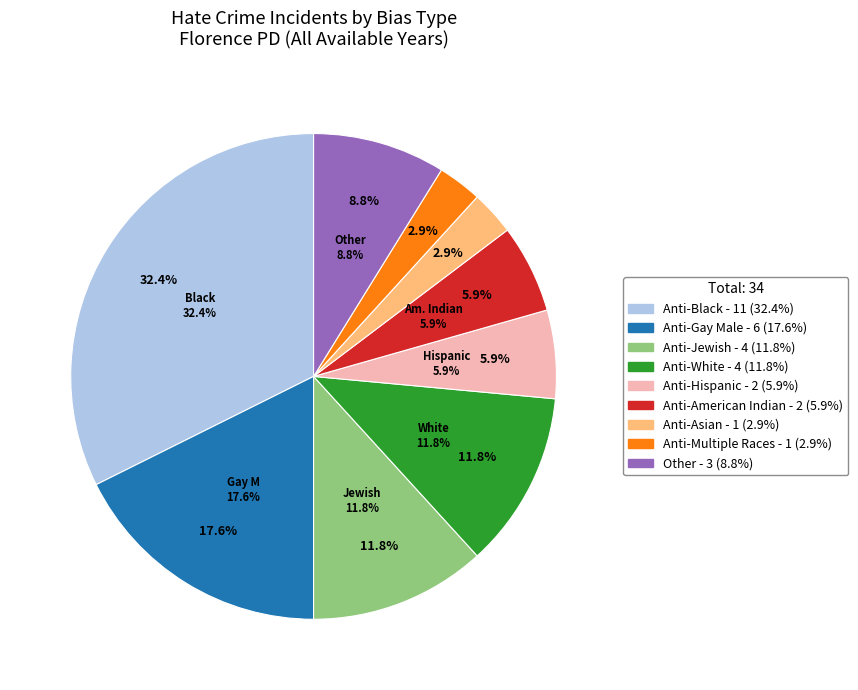

What percentage do Anti-Asian and Anti-White together represent?

14.7%